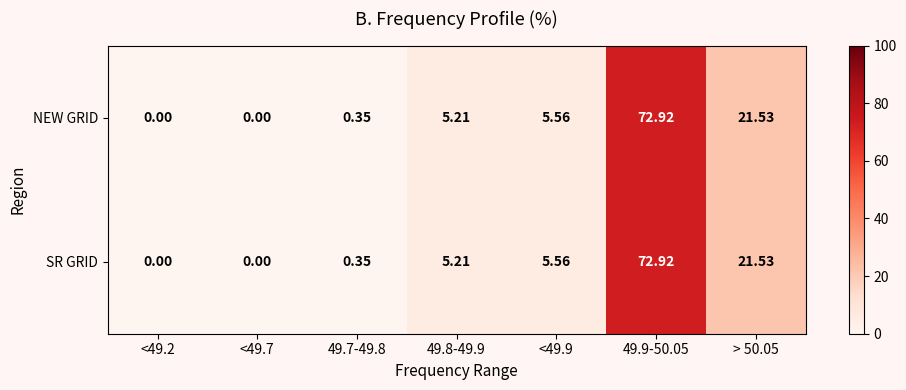

How many positive values does the SR GRID series have?

5